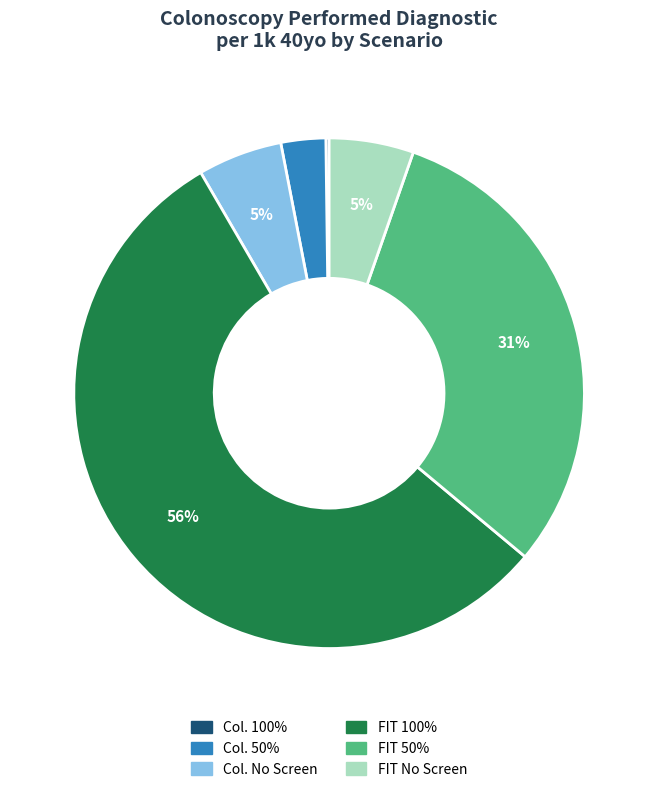

What is the majority slice?

FIT 100%